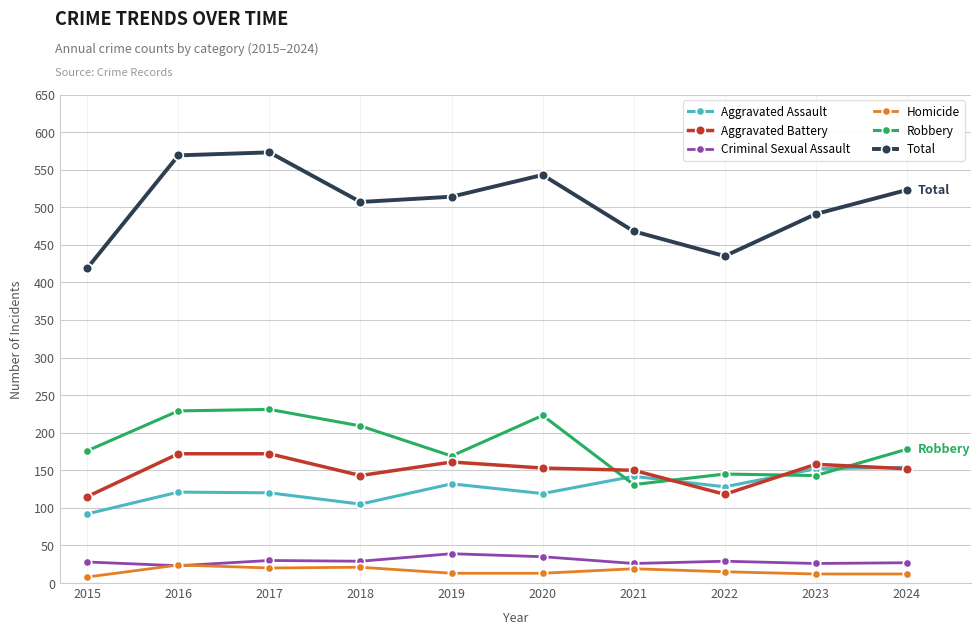

List the series in order of their peak value, highest first.

Total, Robbery, Aggravated Battery, Aggravated Assault, Criminal Sexual Assault, Homicide